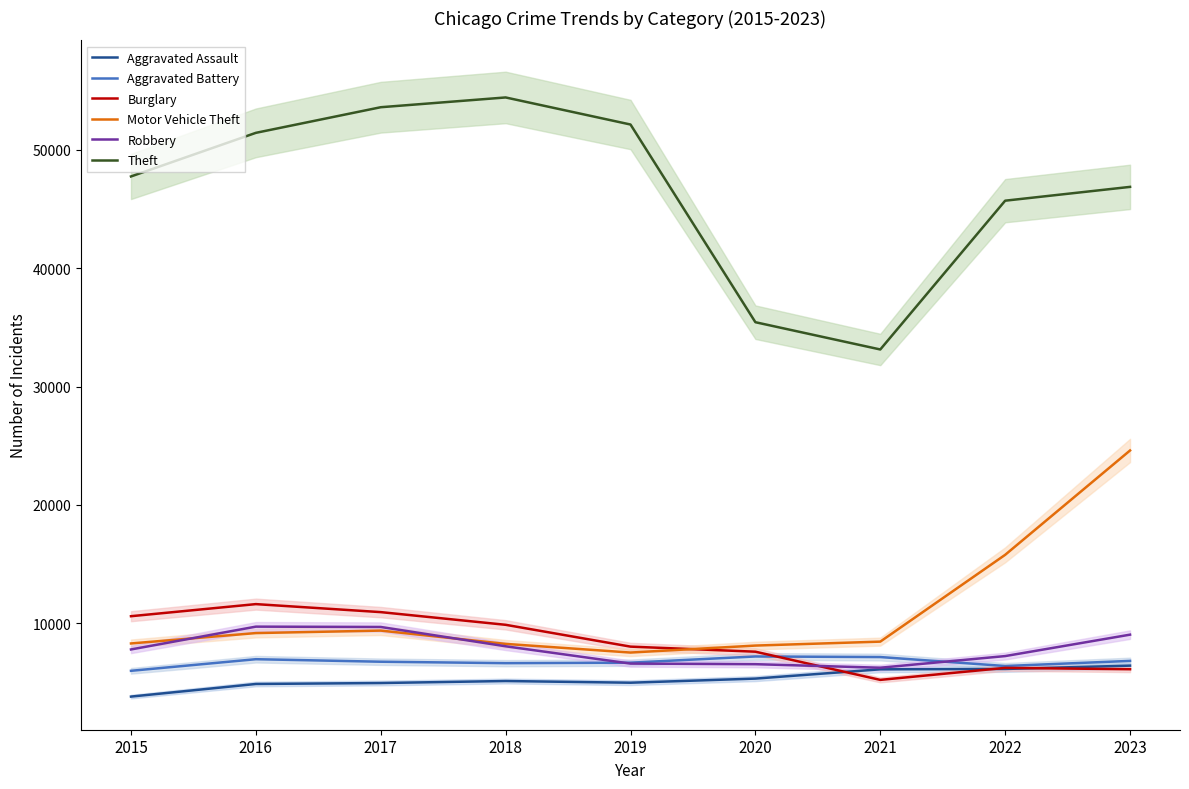

What are all the series names shown in the legend?

Aggravated Assault, Aggravated Battery, Burglary, Motor Vehicle Theft, Robbery, Theft